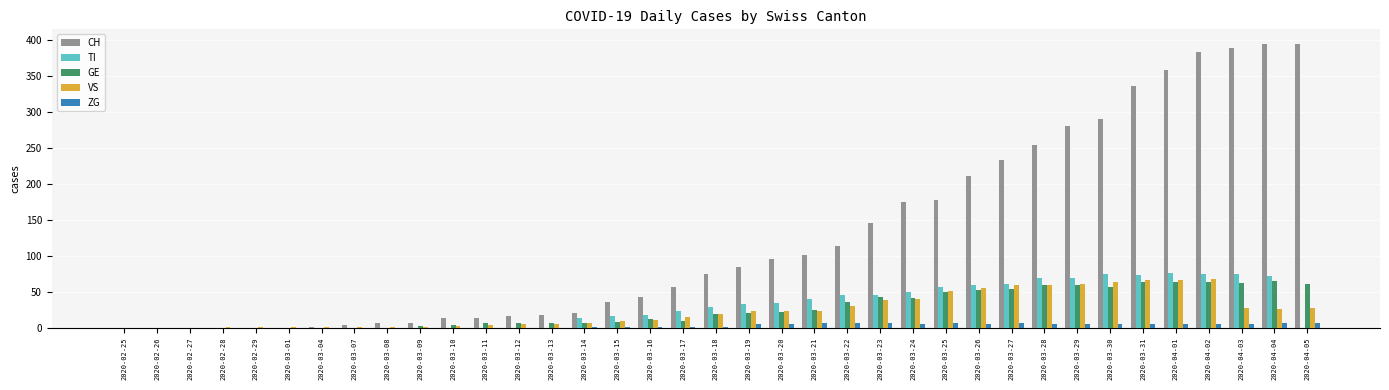

How many data points does each series have?

37